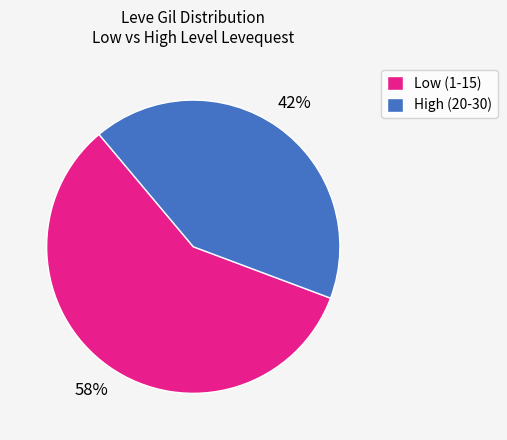

How many segments does this pie chart have?

2